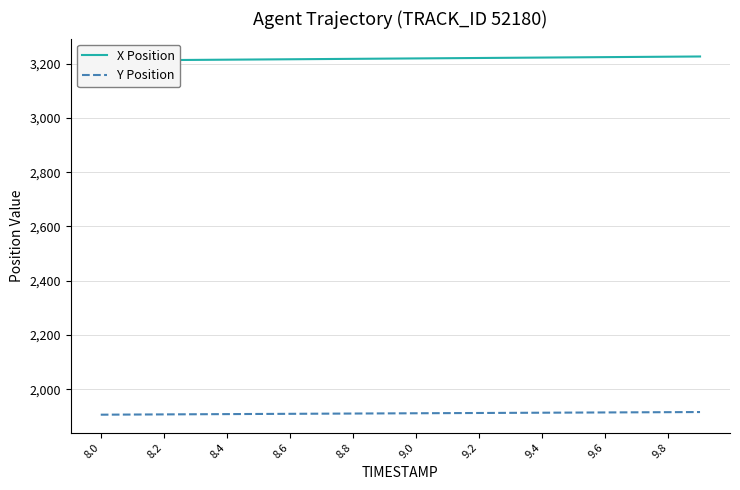

The value of Y Position at 9.8 is 1915.2. True or false?

True